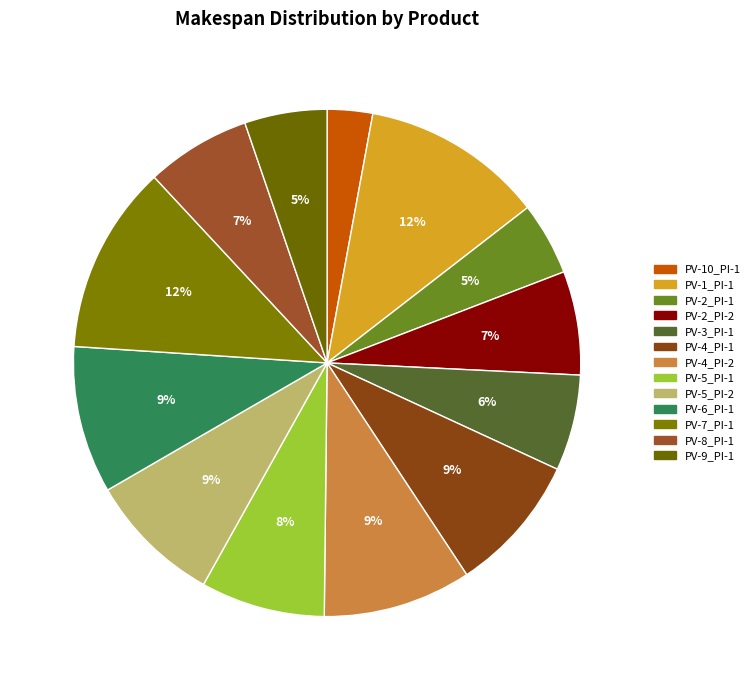

To the nearest percent, what is the combined percentage of PV-4_PI-1 and PV-8_PI-1?

16%